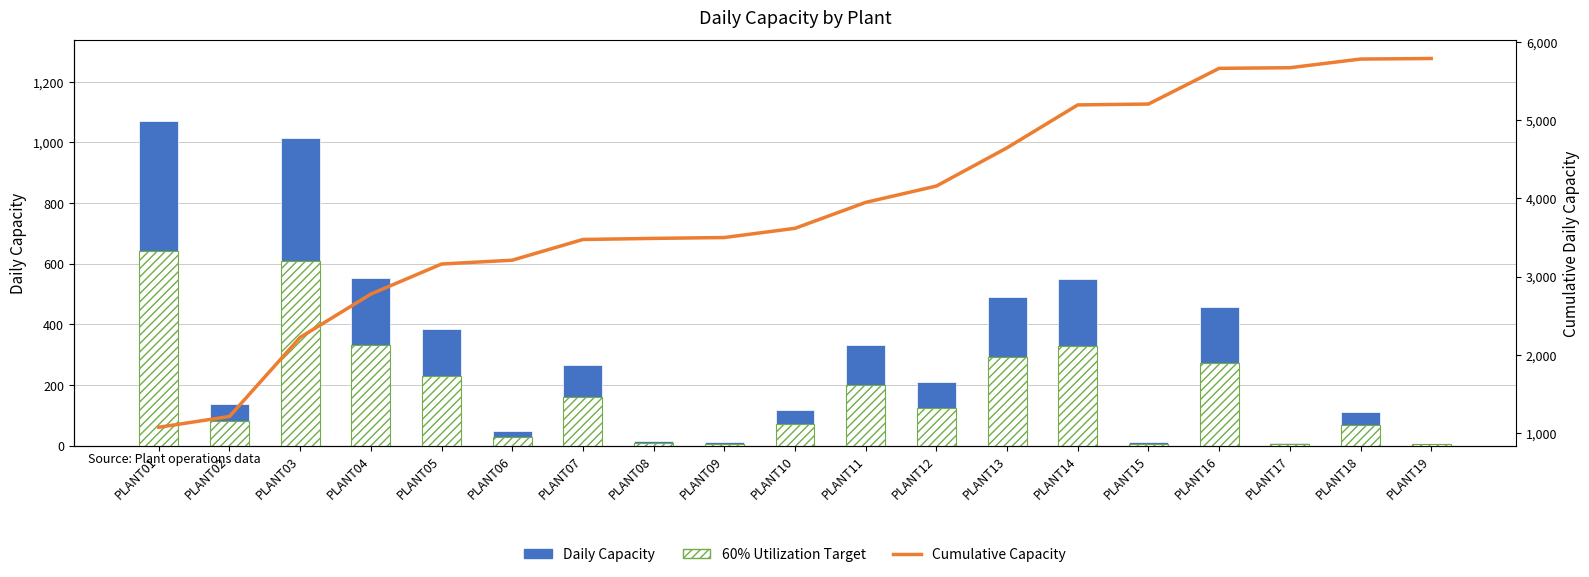

Where is 60% Utilization Target nearest to the value 323?

PLANT14